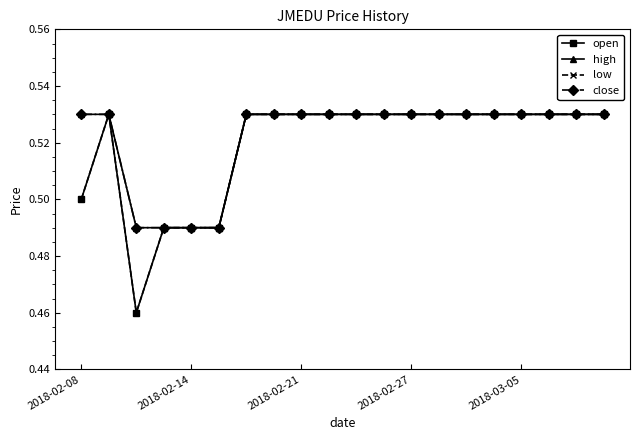

True or false: low and high intersect in this chart.

False